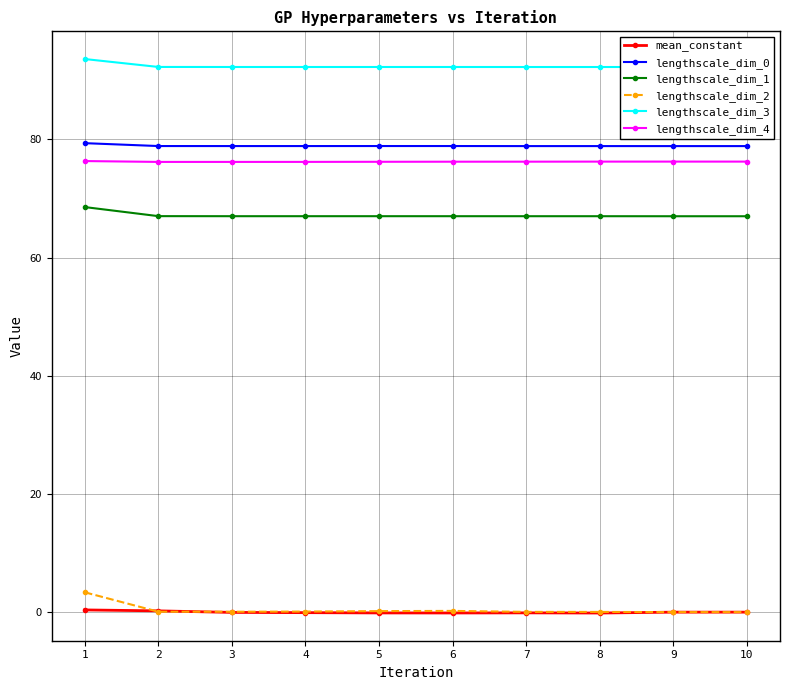

What is the greatest value displayed?

93.6